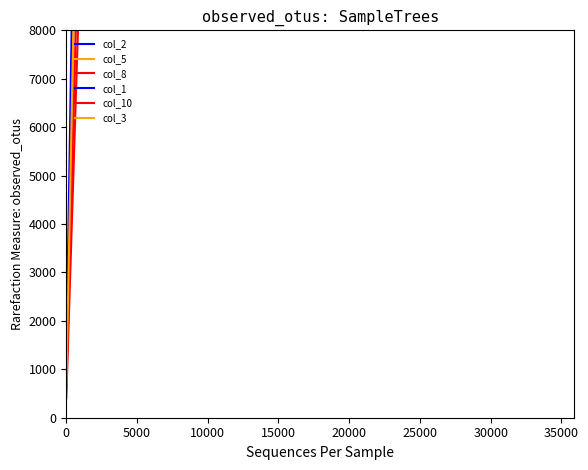

What is the maximum value shown in the chart?

195923.2